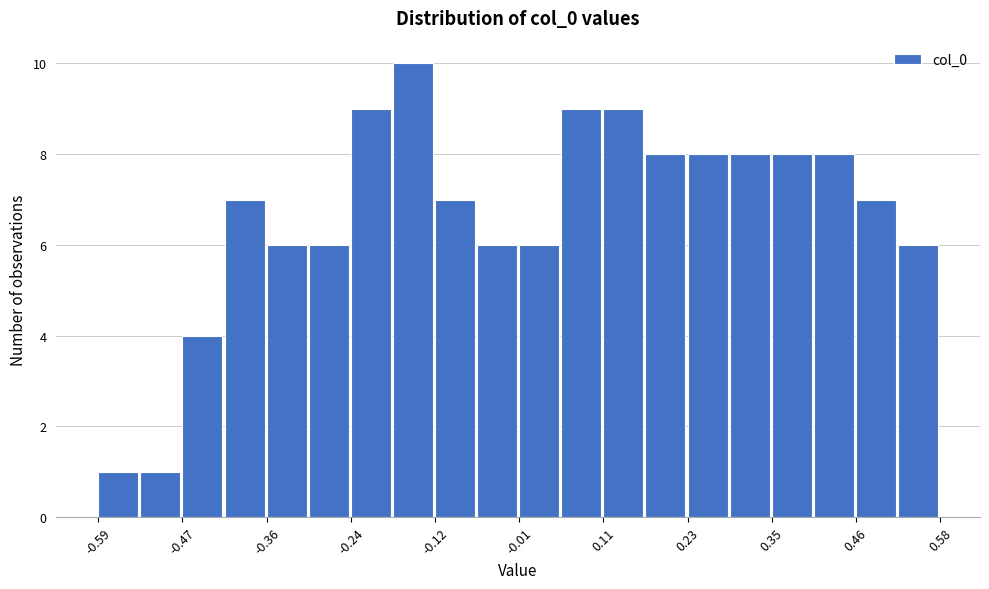

Around what value on the x-axis is the tallest bar? Give the approximate position of its centre, as read against the axis.

-0.16